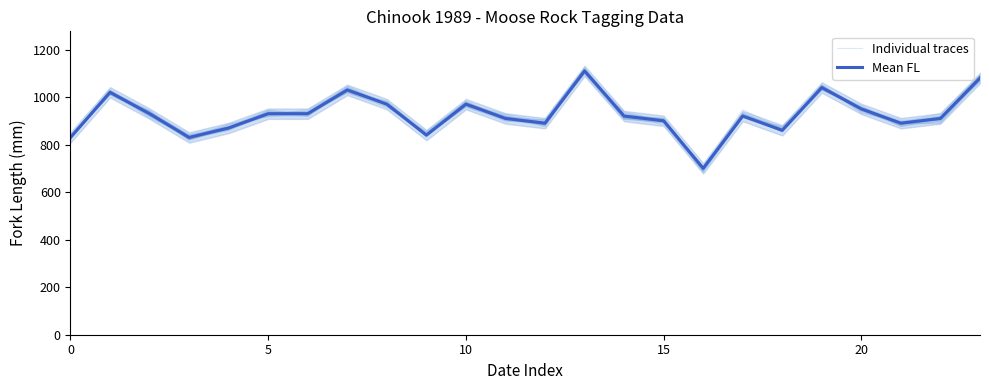

What is the difference between the maximum and minimum values in the Mean FL series?

410.0